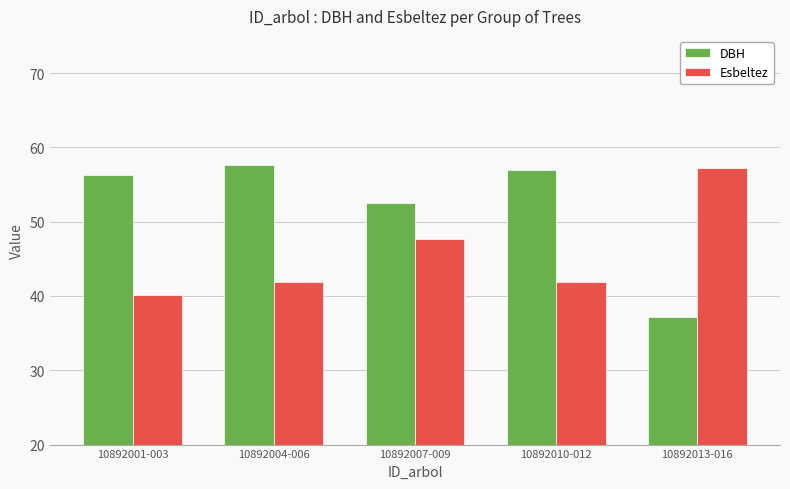

What is the label of the 1st bar from the right?

10892013-016